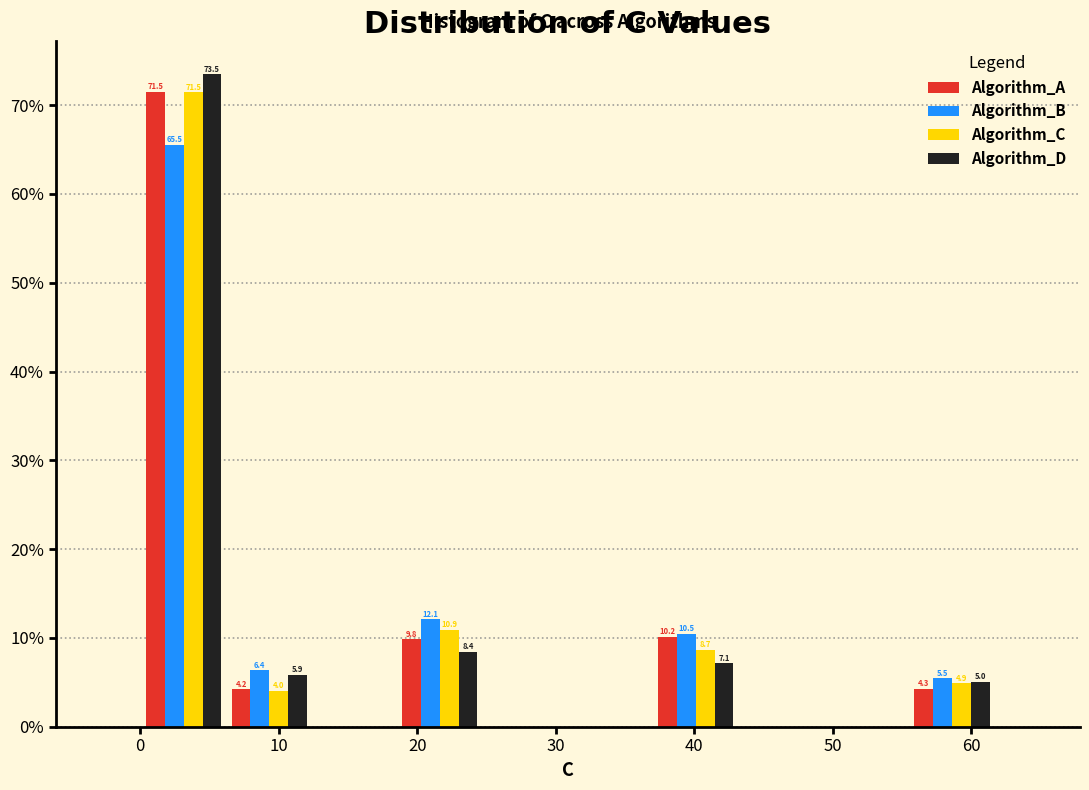

In the Algorithm_C series, which range on the x-axis has the tallest bar?

0 to 6